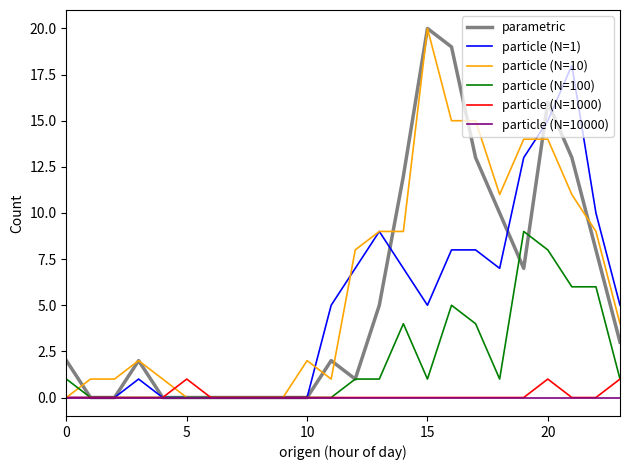

What is the greatest value displayed?

20